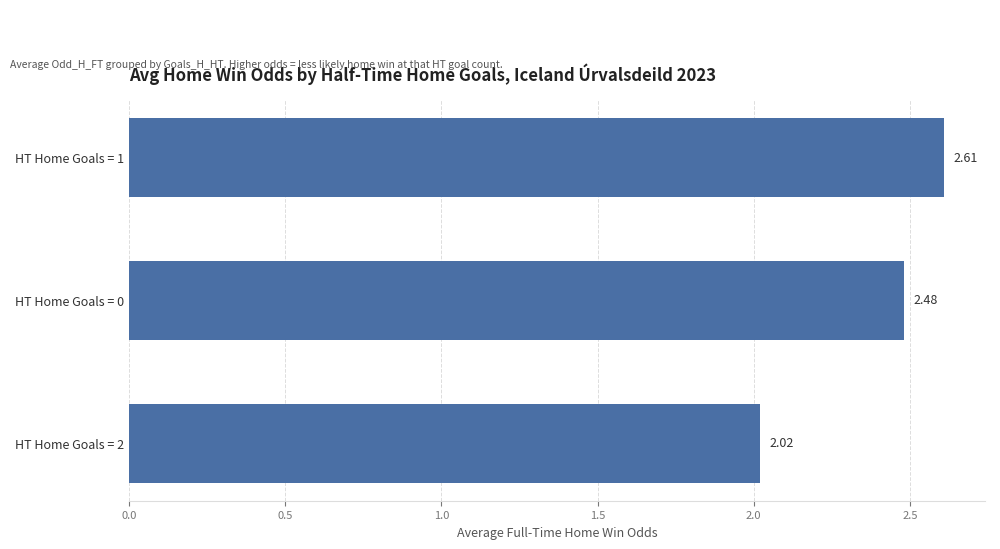

What is the change in value from HT Home Goals = 2 to HT Home Goals = 1?

+0.6